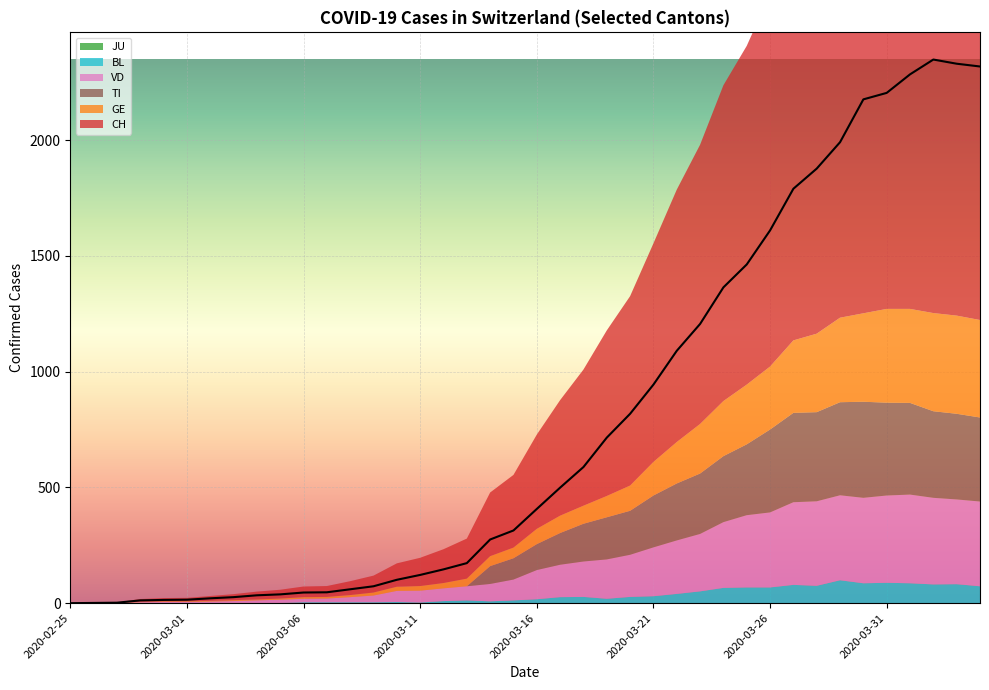

What position from the right is 2020-02-29?

36